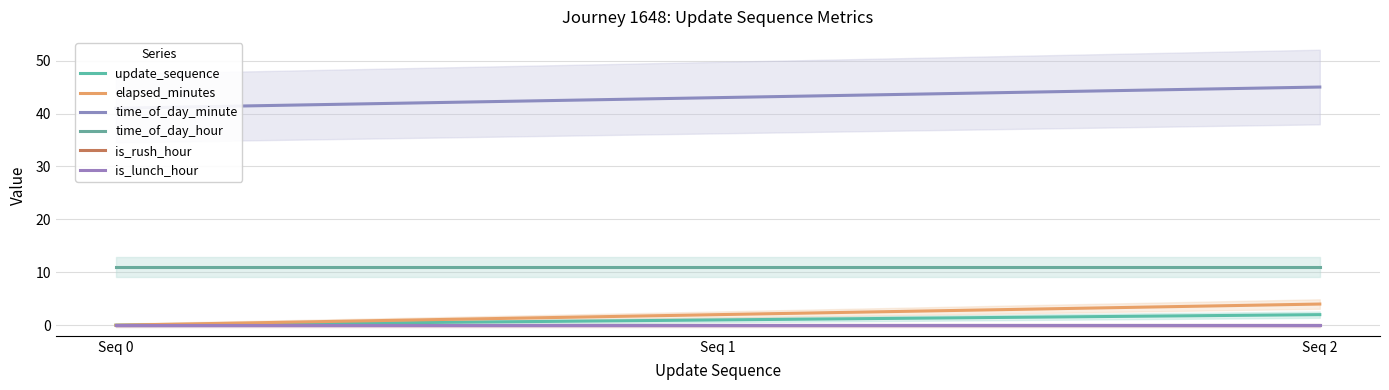

The time_of_day_hour series shows 5 at Seq 1. True or false?

False